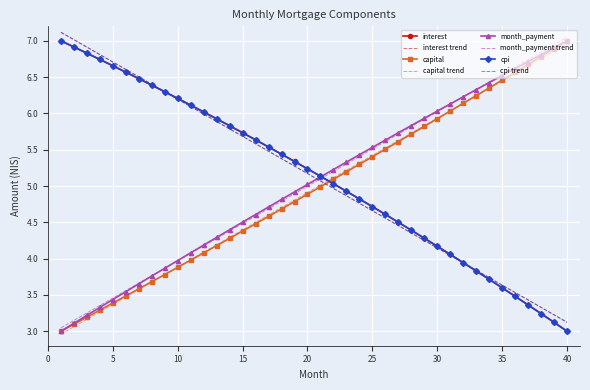

How many series are shown in this chart?

8